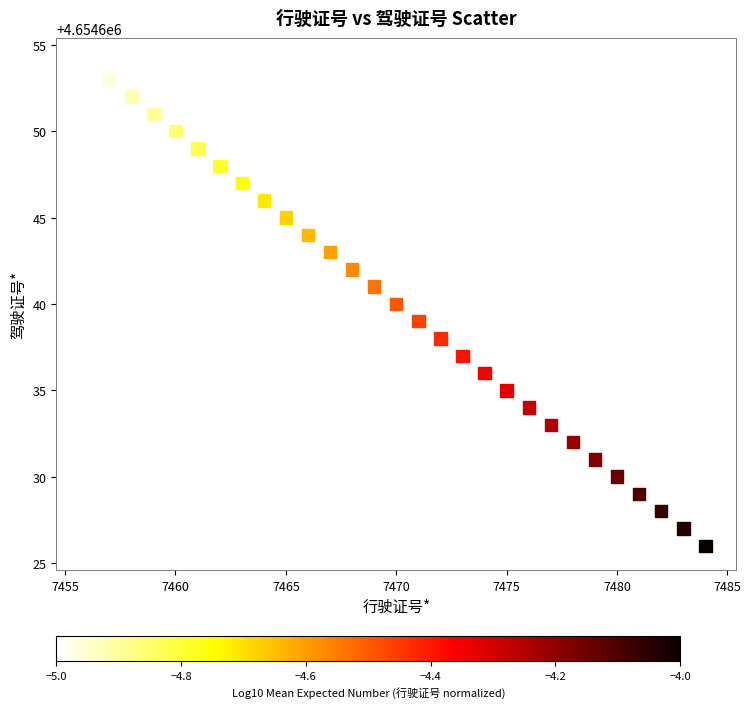

What is the range of Y values (max minus min)?

28